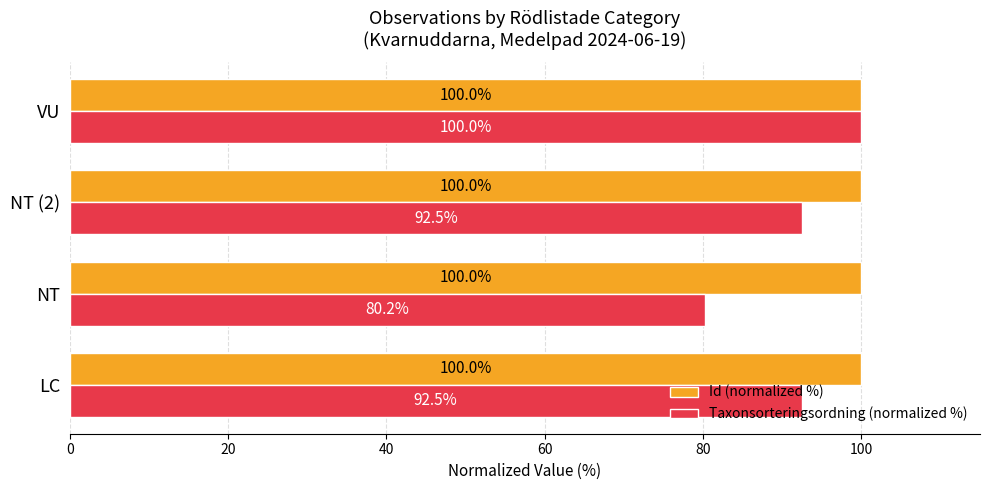

Which series has the widest spread of values?

Taxonsorteringsordning (normalized %)